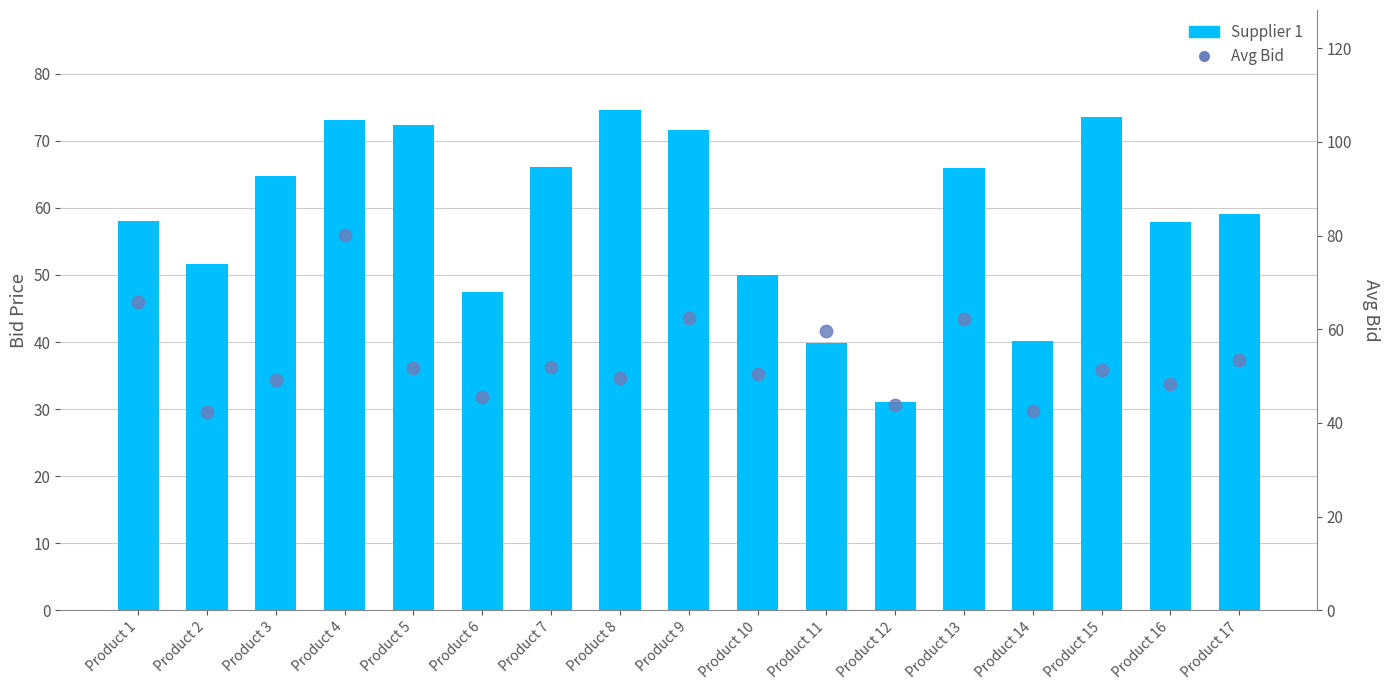

At how many categories does at least one series exceed 40?

17